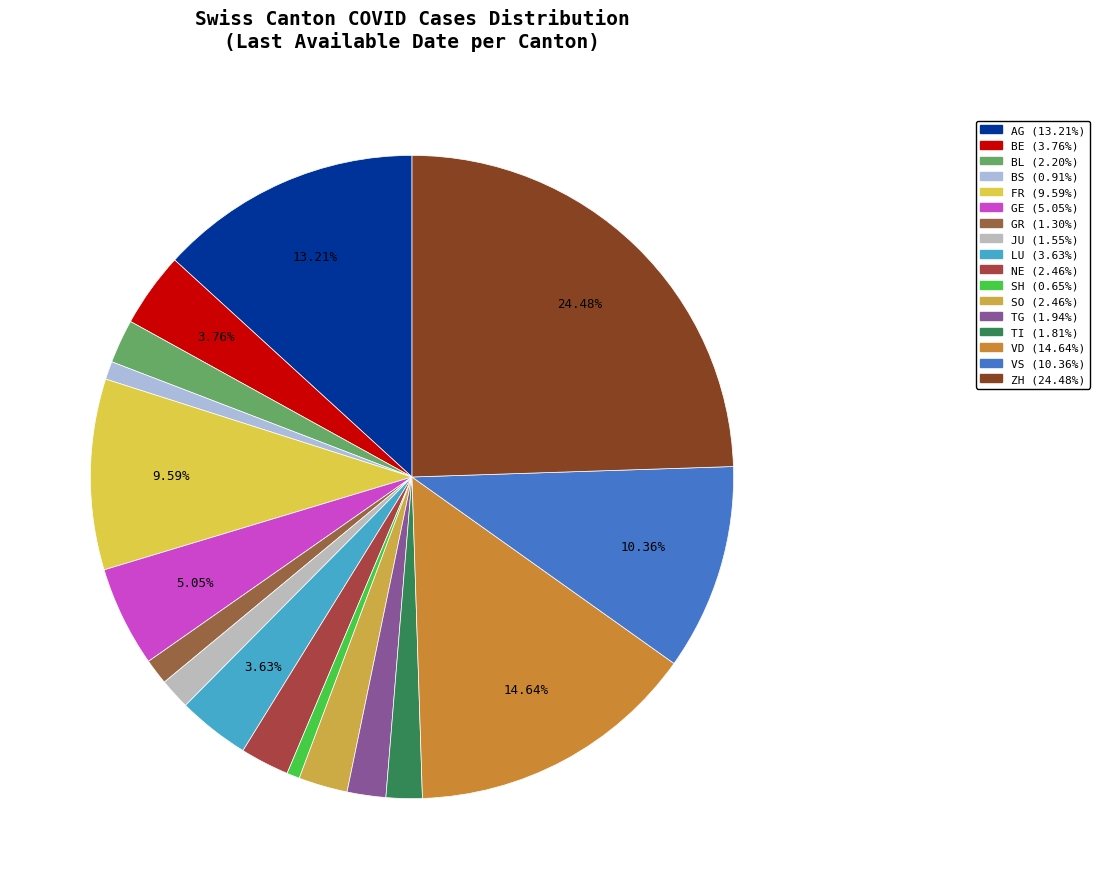

How many slices are in this pie chart?

17